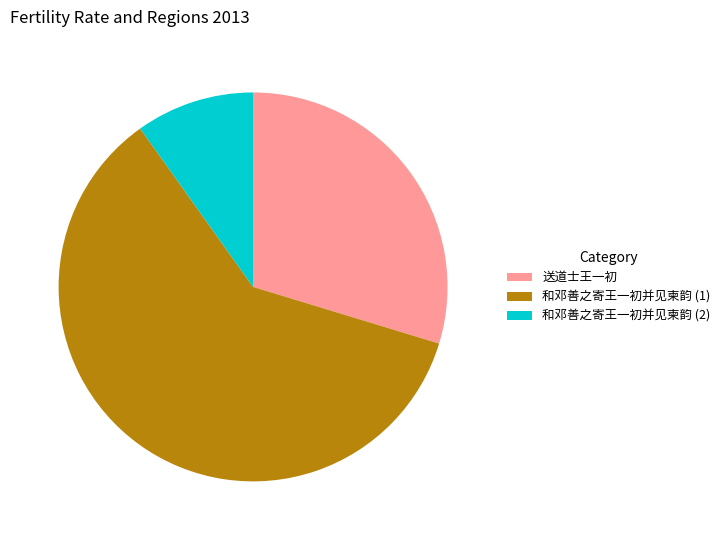

Which category has the biggest portion of the pie?

和邓善之寄王一初并见柬韵 (1)